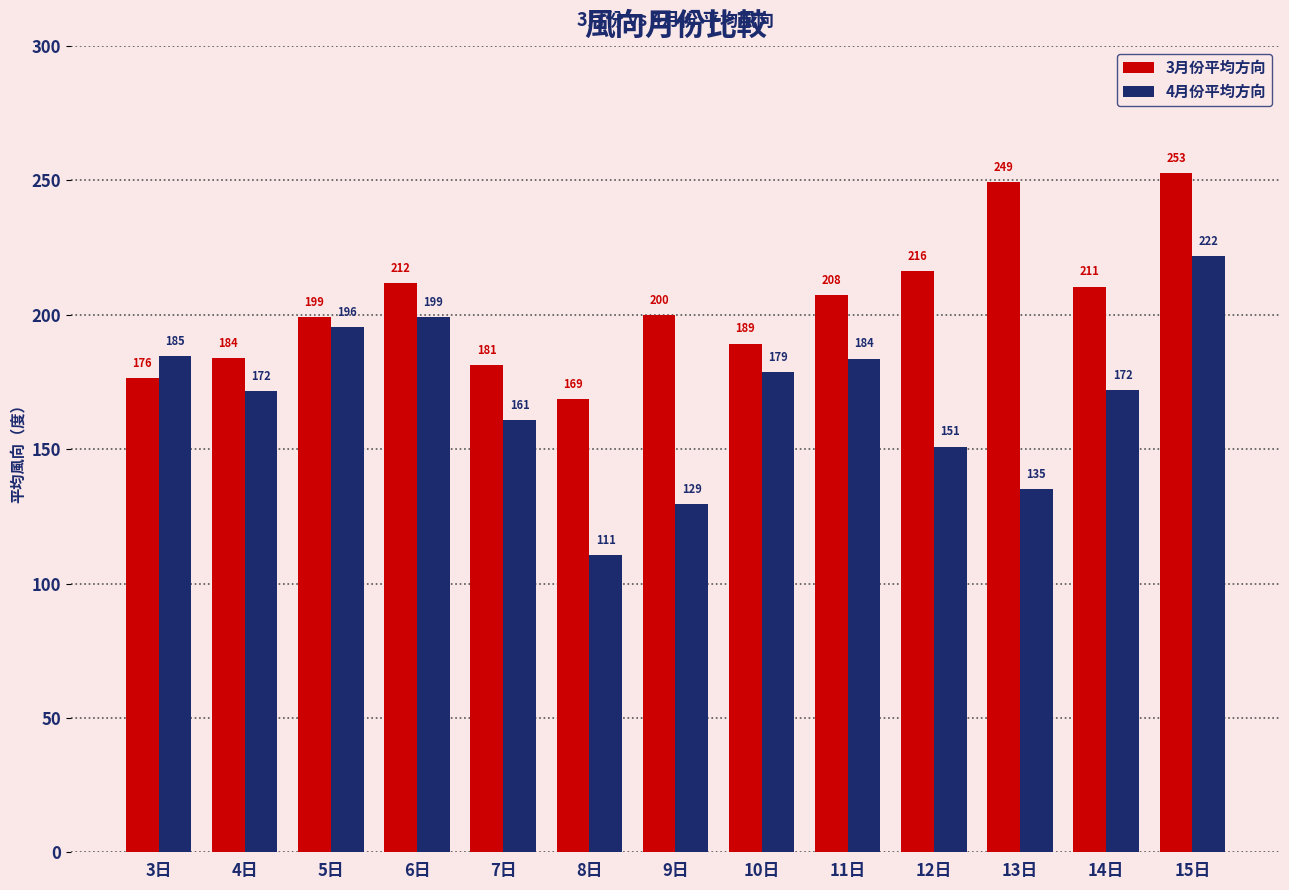

The 4月份平均方向 series shows 59.0 at 4日. True or false?

False